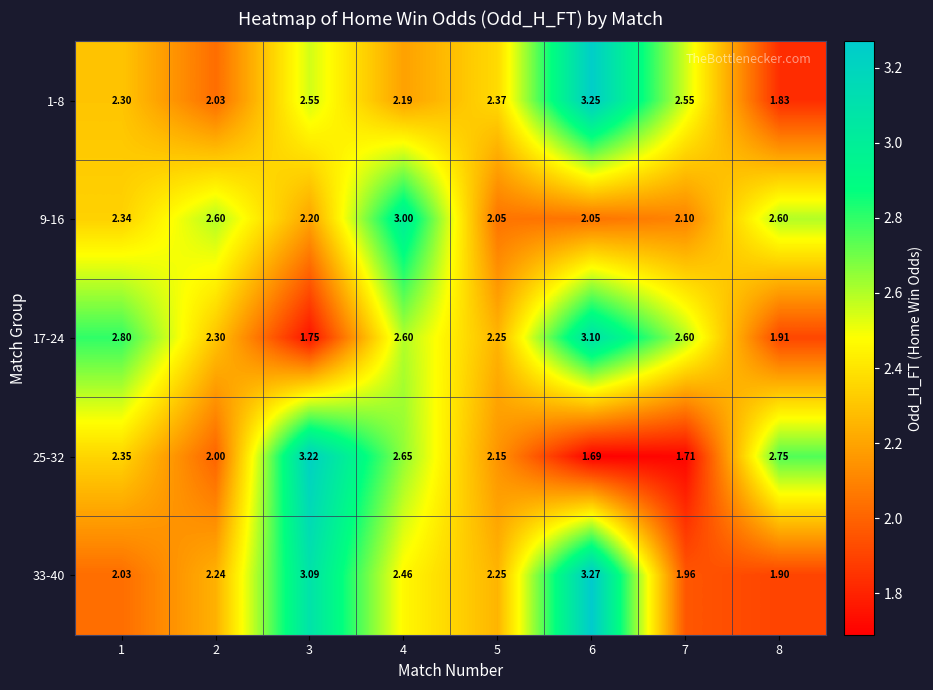

At 1, list the series in order from largest to smallest.

17-24, 25-32, 9-16, 1-8, 33-40